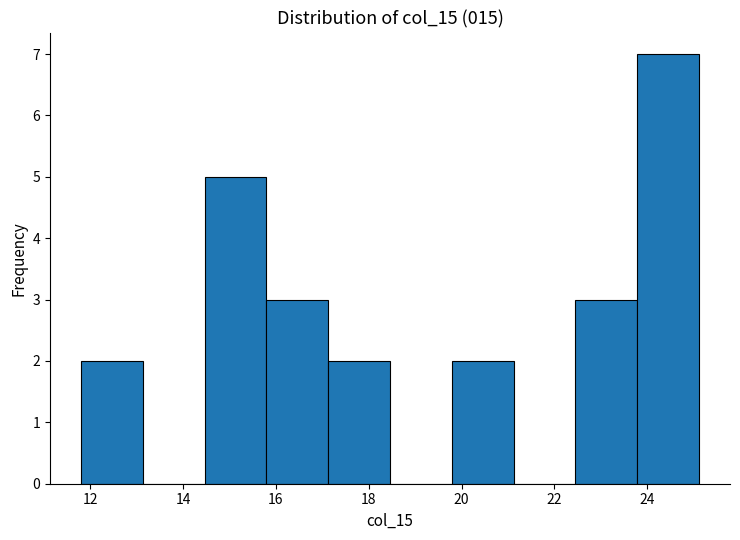

What is the height of the bar covering 19.8 to 21.2 on the x-axis? Neither the bar edges nor the heights are printed on the chart, so give them approximately, as read against the axes.

2